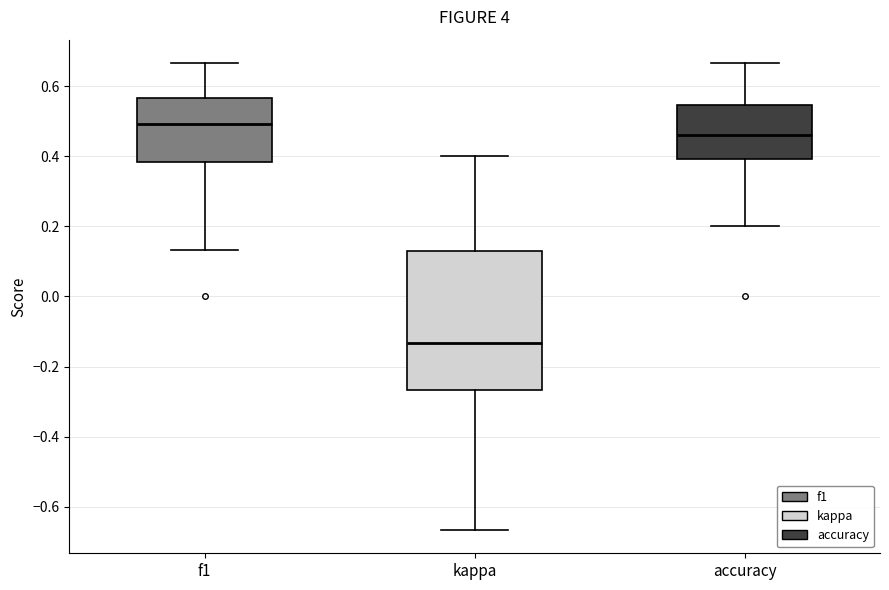

Reading left to right, transcribe this box plot: for each box, give where its median line is, the range the box spans, and where its two whiskers end, as read against the y-axis. The values are not printed on the chart, so give them approximately, as read against the axis.

f1: median 0.50, box 0.38 to 0.56, whiskers 0.14 to 0.66
kappa: median -0.14, box -0.26 to 0.14, whiskers -0.66 to 0.40
accuracy: median 0.46, box 0.40 to 0.54, whiskers 0.20 to 0.66